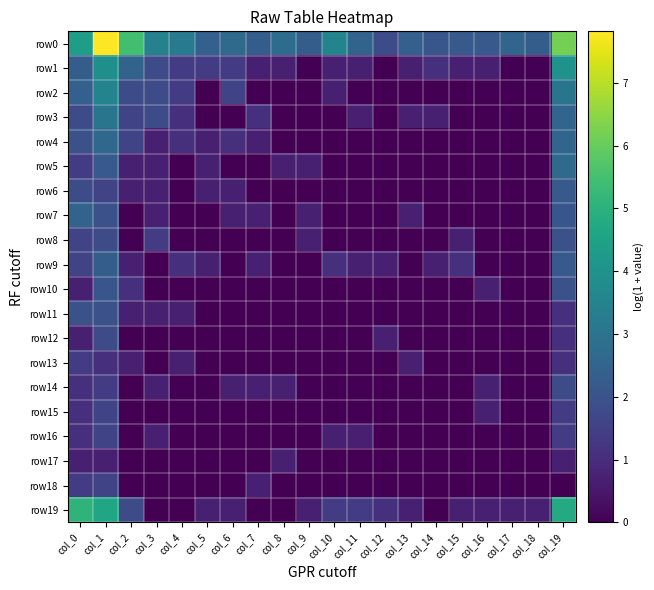

At which category is the sum across all series the highest?

col_1